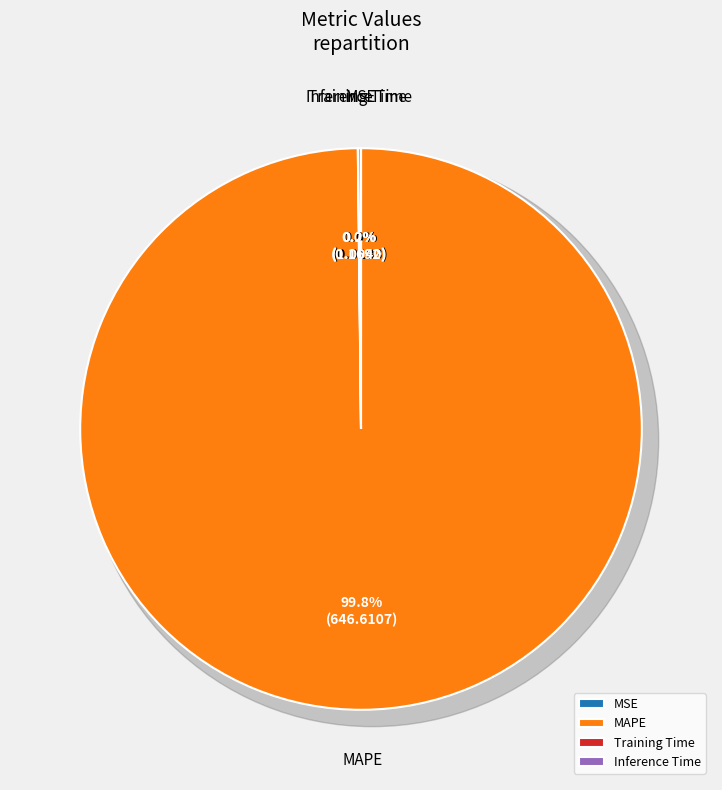

What portion of the pie excludes MAPE?

0.2%